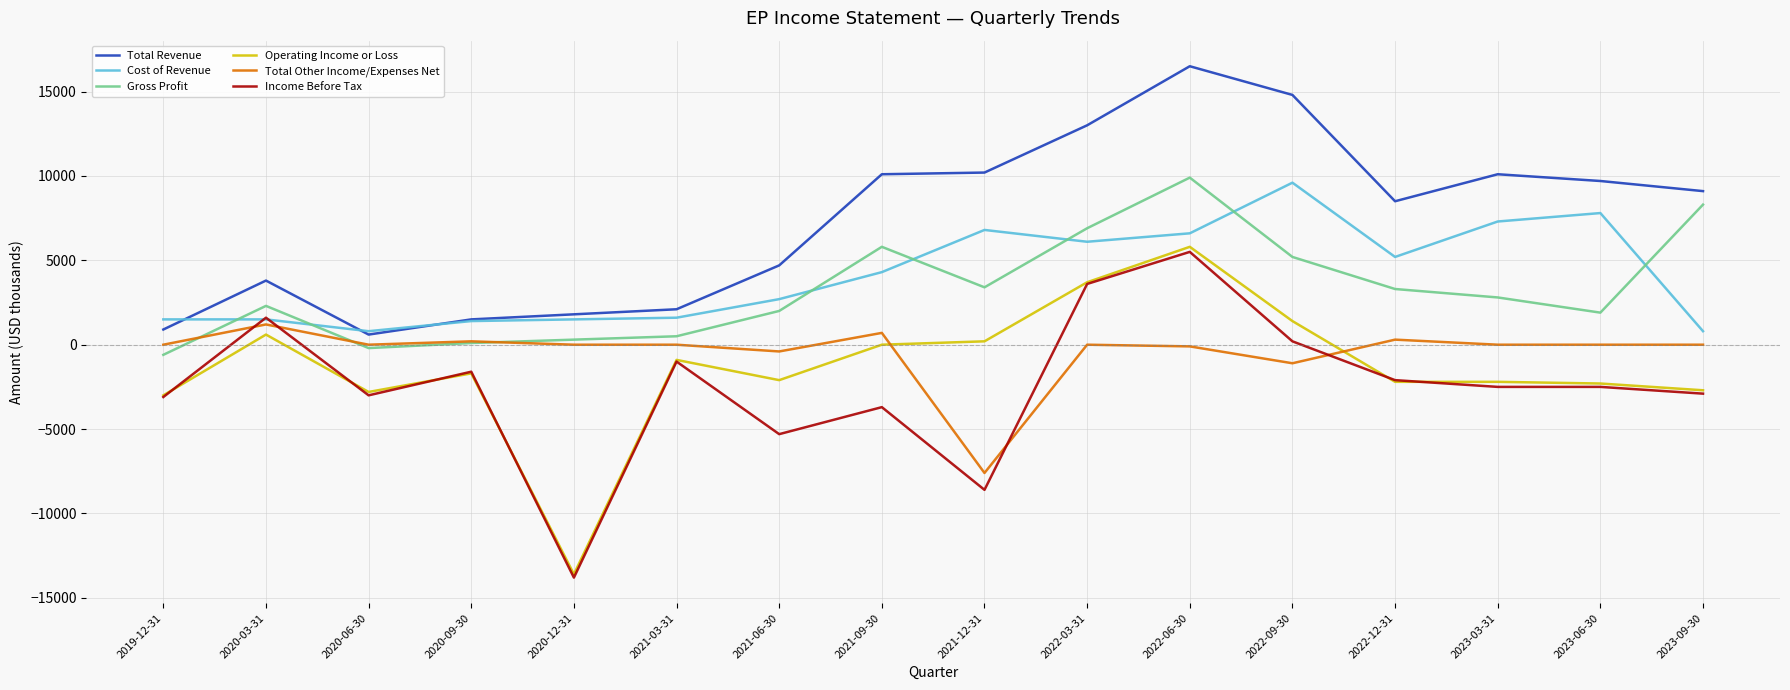

Which series has the widest spread of values?

Operating Income or Loss